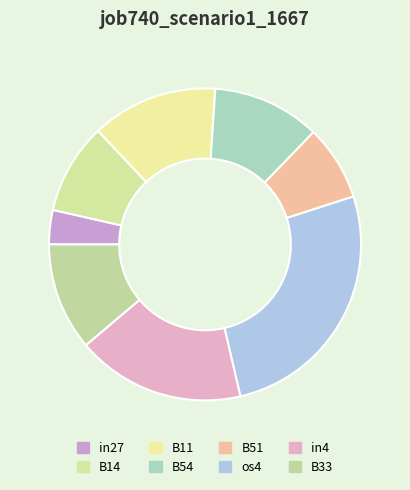

Combined, do B33 and B14 account for over 50%?

No